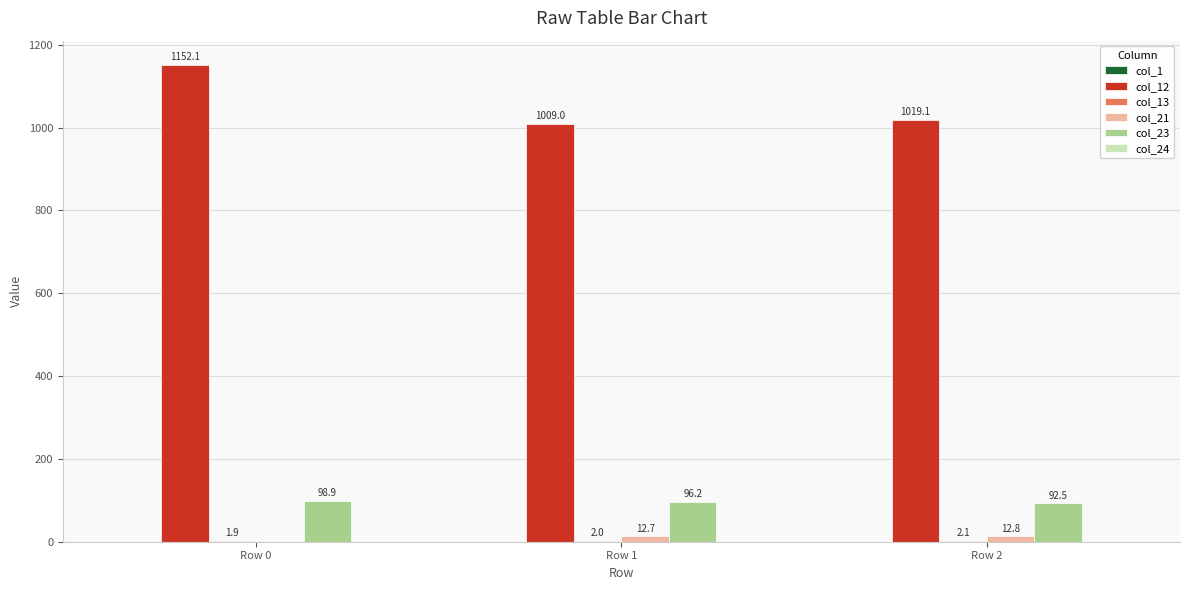

What is the maximum value shown in the chart?

1152.1